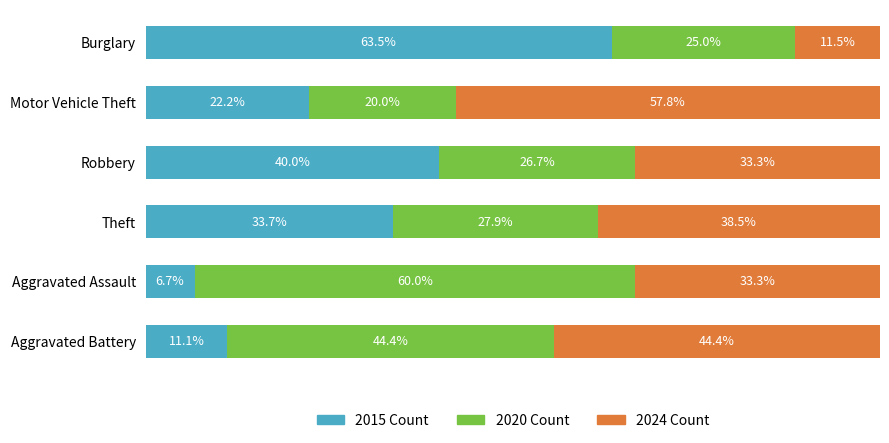

Rank the categories by 2015 Count value from lowest to highest.

Aggravated Assault, Aggravated Battery, Motor Vehicle Theft, Theft, Robbery, Burglary